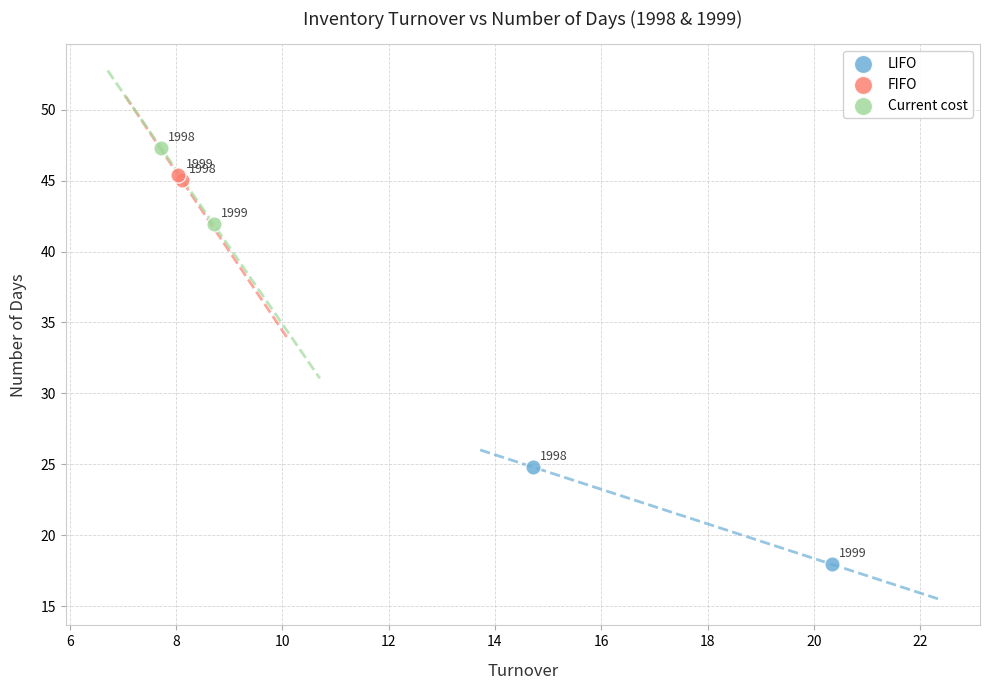

Which series reaches the minimum Y coordinate?

LIFO